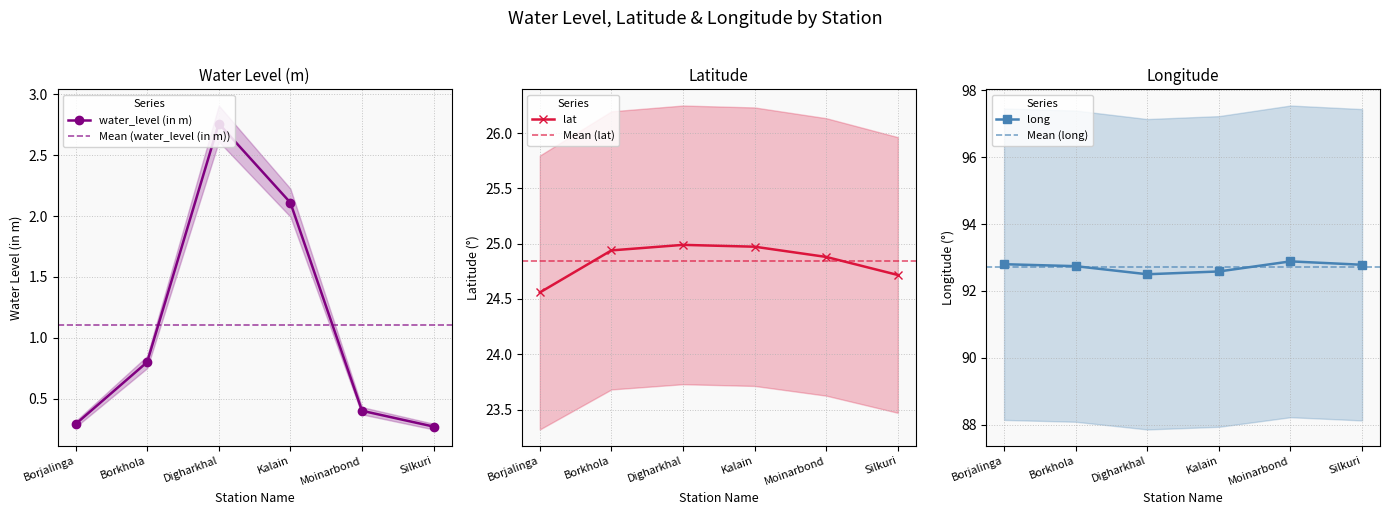

What is the difference between the long values at Borjalinga and Moinarbond?

0.1